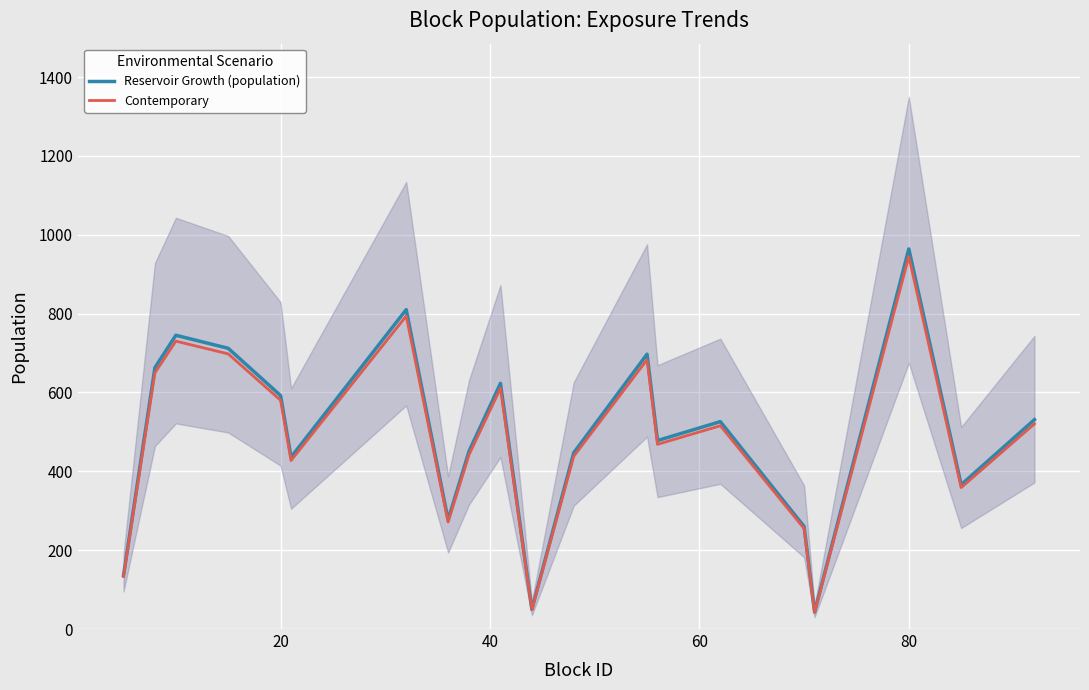

Rank the series by their average value, from highest to lowest.

Reservoir Growth (population), Contemporary